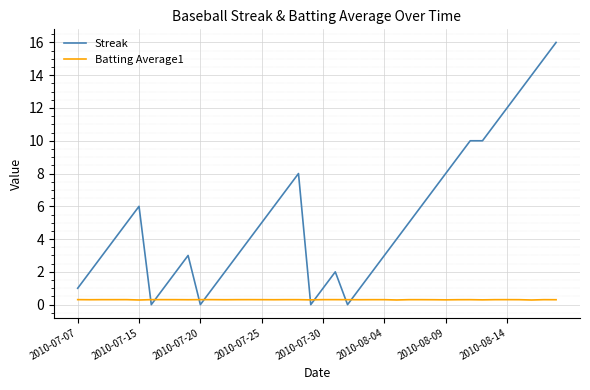

Does the chart display data point markers on the line(s)?

No